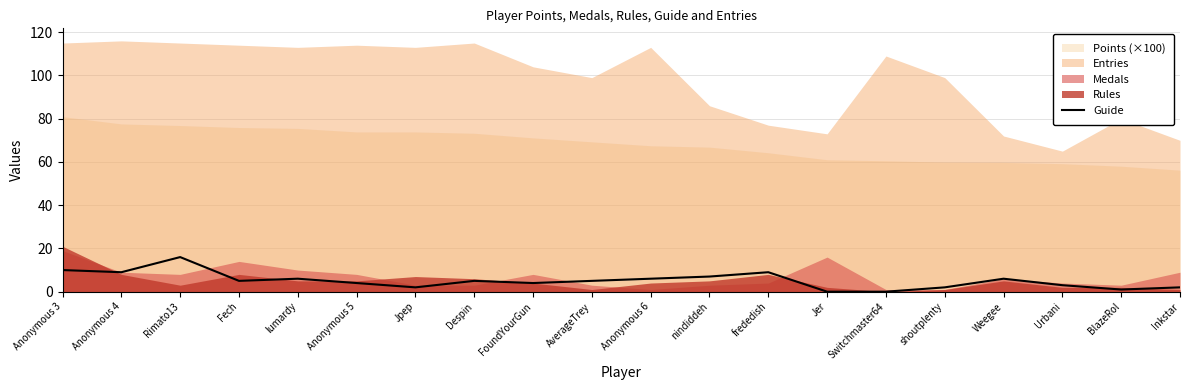

At which label does Guide reach its peak?

Rimato13